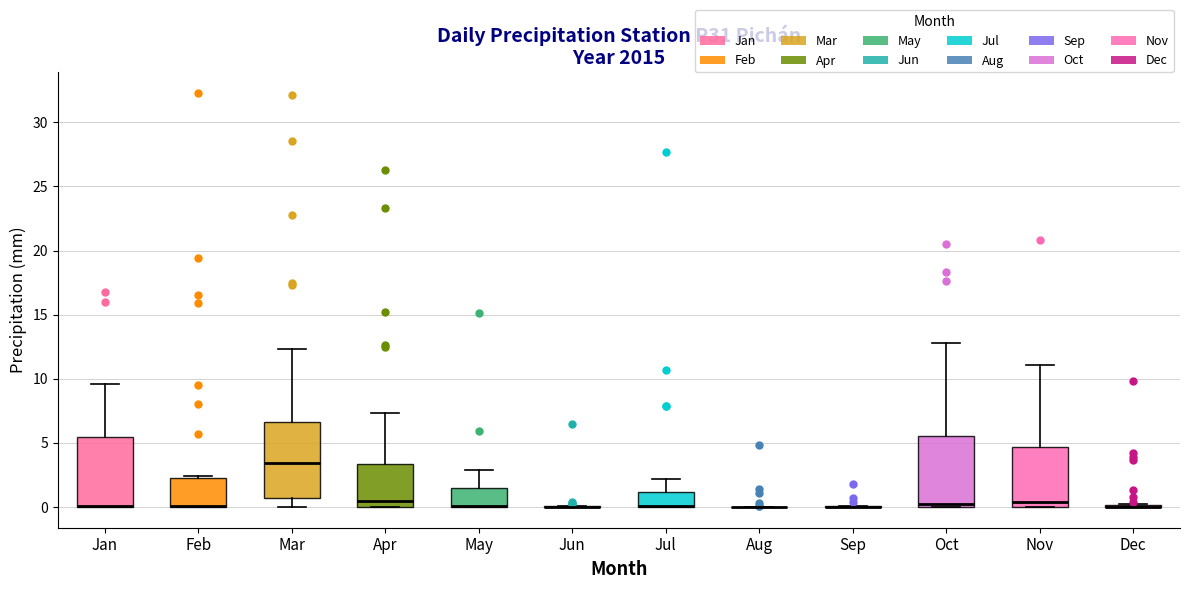

Reading left to right, transcribe this box plot: for each box, give where its median line is, the range the box spans, and where its two whiskers end, as read against the y-axis. The values are not printed on the chart, so give them approximately, as read against the axis.

Jan: median 0.0 (drawn on the box's lower edge), box 0.0 to 5.5, whiskers 0.0 to 9.5
Feb: median 0.0 (drawn on the box's lower edge), box 0.0 to 2.5, whiskers 0.0 to 2.5
Mar: median 3.5, box 0.5 to 6.5, whiskers 0.0 to 12.5
Apr: median 0.5, box 0.0 to 3.5, whiskers 0.0 to 7.5
May: median 0.0 (drawn on the box's lower edge), box 0.0 to 1.5, whiskers 0.0 to 3.0
Jun: box collapsed to a line at 0.0, whiskers 0.0 to 0.0
Jul: median 0.0 (drawn on the box's lower edge), box 0.0 to 1.0, whiskers 0.0 to 2.0
Aug: box collapsed to a line at 0.0, whiskers 0.0 to 0.0
Sep: box collapsed to a line at 0.0, whiskers 0.0 to 0.0
Oct: median 0.0 (just above the box's lower edge), box 0.0 to 5.5, whiskers 0.0 to 13.0
Nov: median 0.5, box 0.0 to 4.5, whiskers 0.0 to 11.0
Dec: box collapsed to a line at 0.0, whiskers 0.0 to 0.0